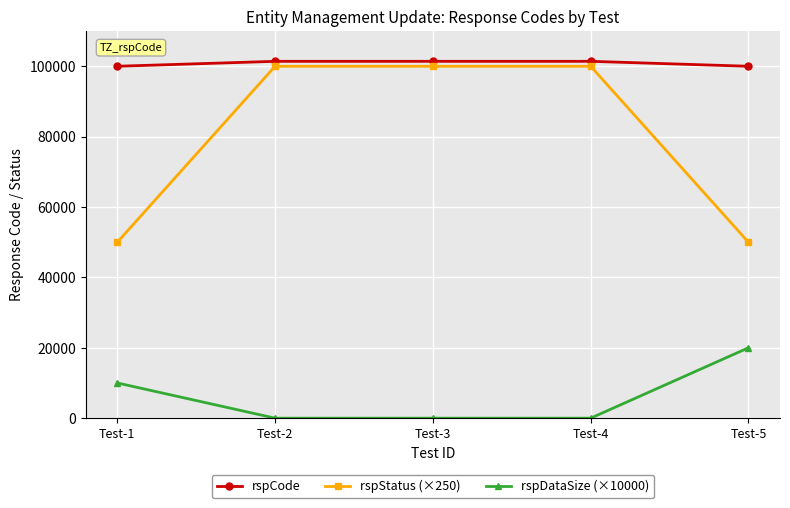

How many rspCode values are between 100000 and 101400?

5